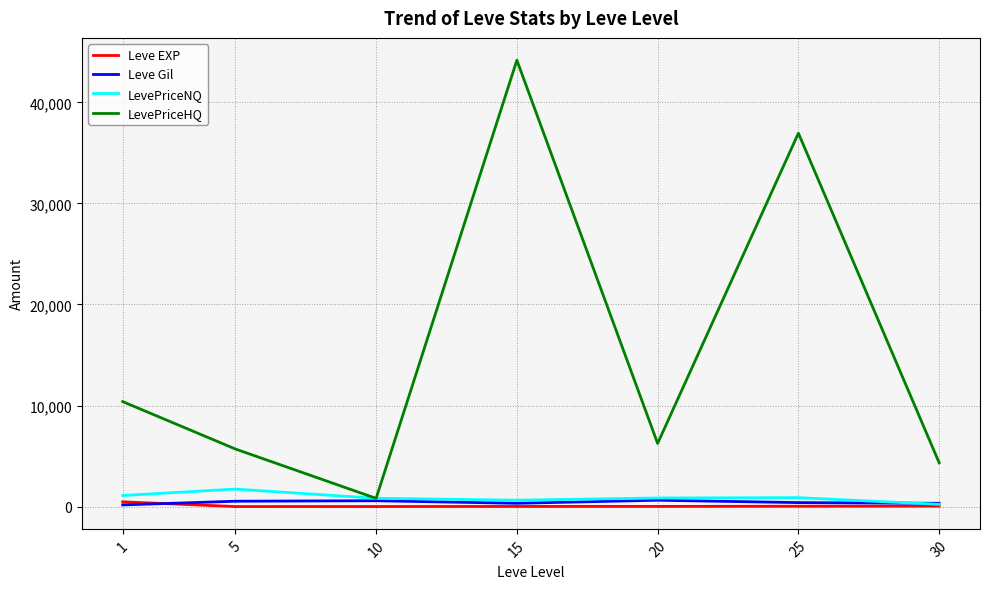

Which category has the highest value in the LevePriceHQ series?

15